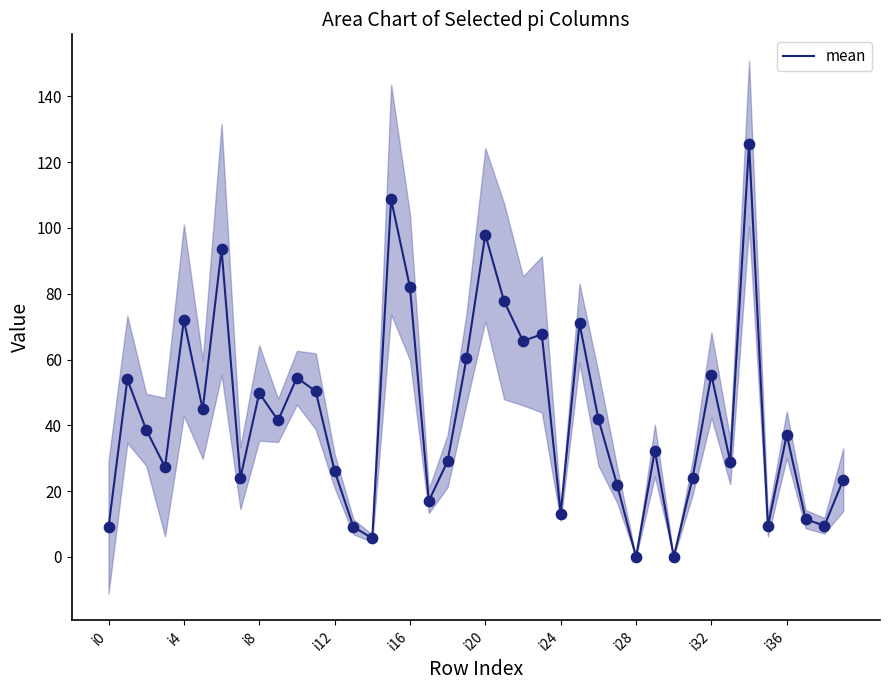

What is the highest value of the mean series?

125.7